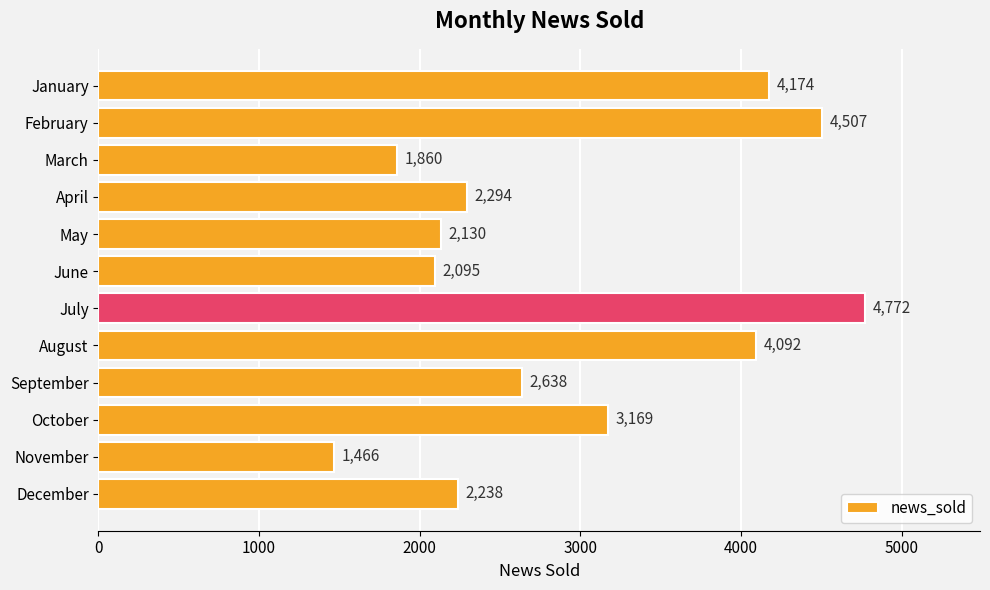

Rank the categories by value from highest to lowest.

July, February, January, August, October, September, April, December, May, June, March, November